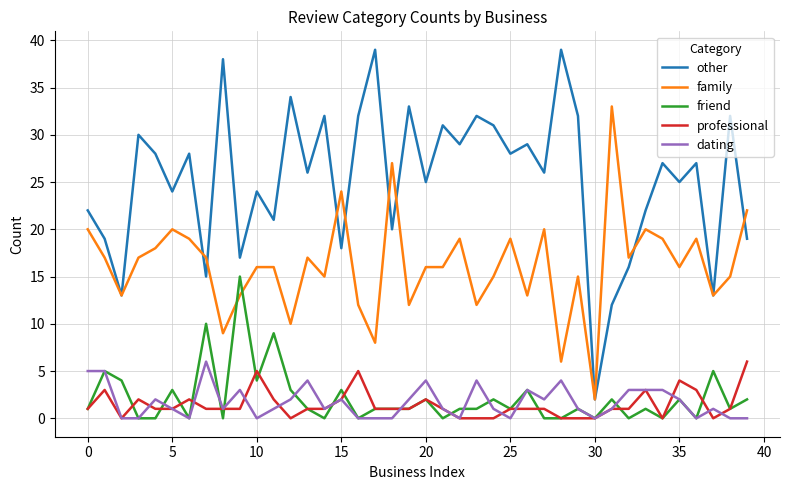

What are all the series names shown in the legend?

other, family, friend, professional, dating